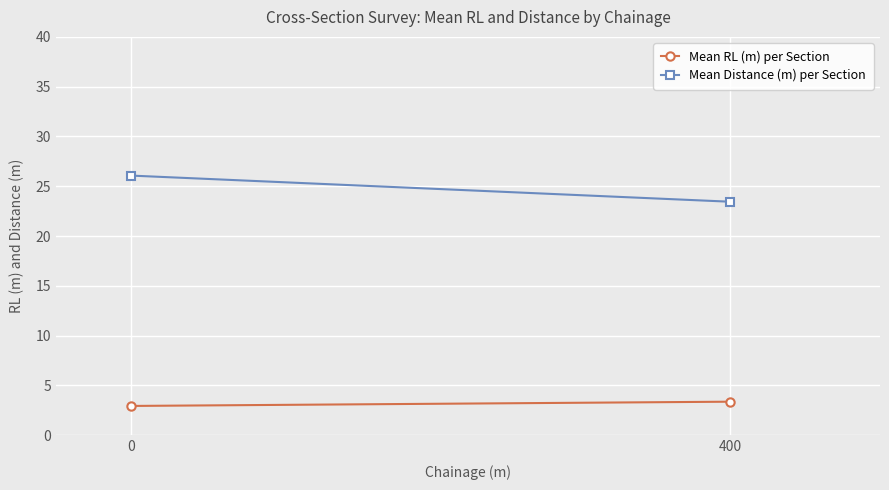

What is the sum of all Mean Distance (m) per Section values?

49.5